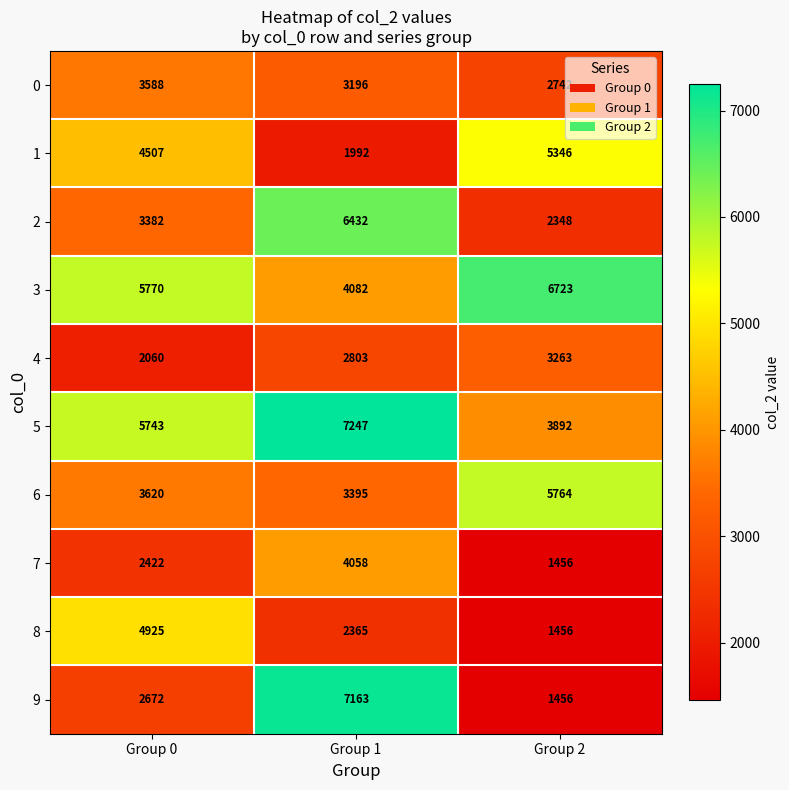

At which category is the sum across all series the highest?

Group 1